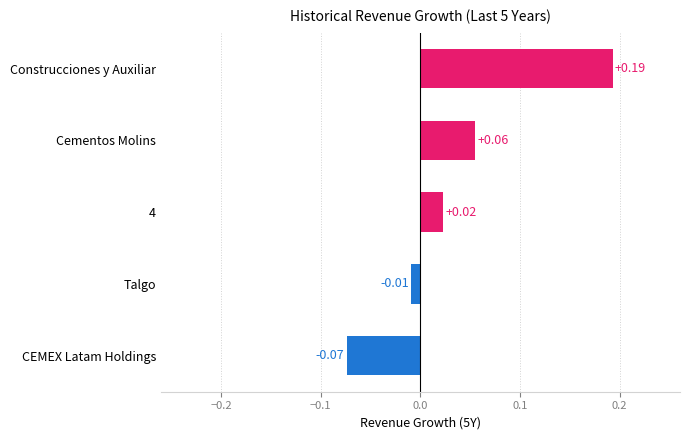

Where is the data nearest to the value 0?

Talgo